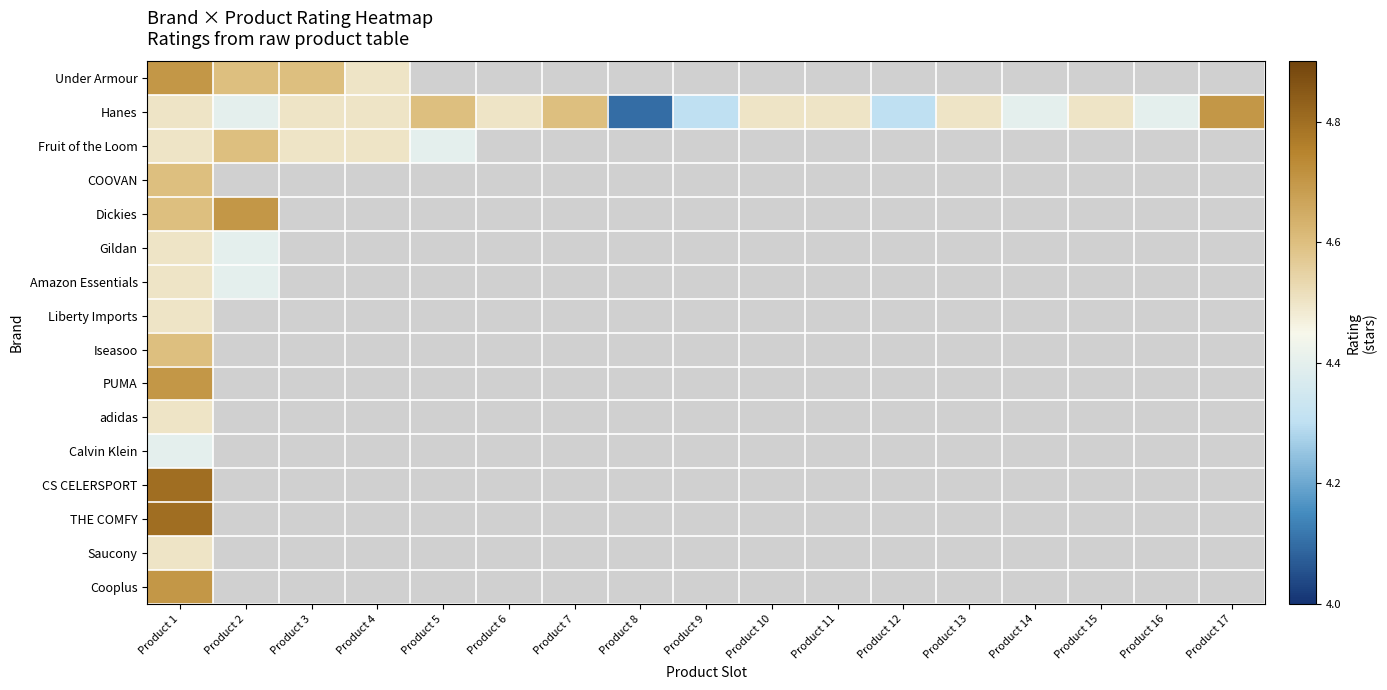

At which label does Cooplus reach its minimum?

Product 1